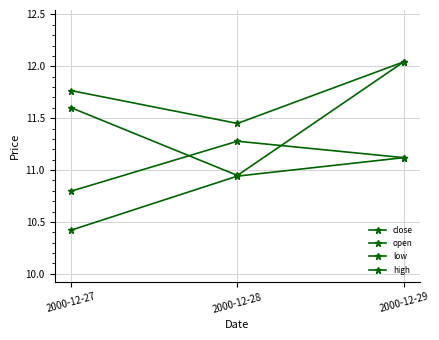

Does the chart have visible grid lines?

Yes